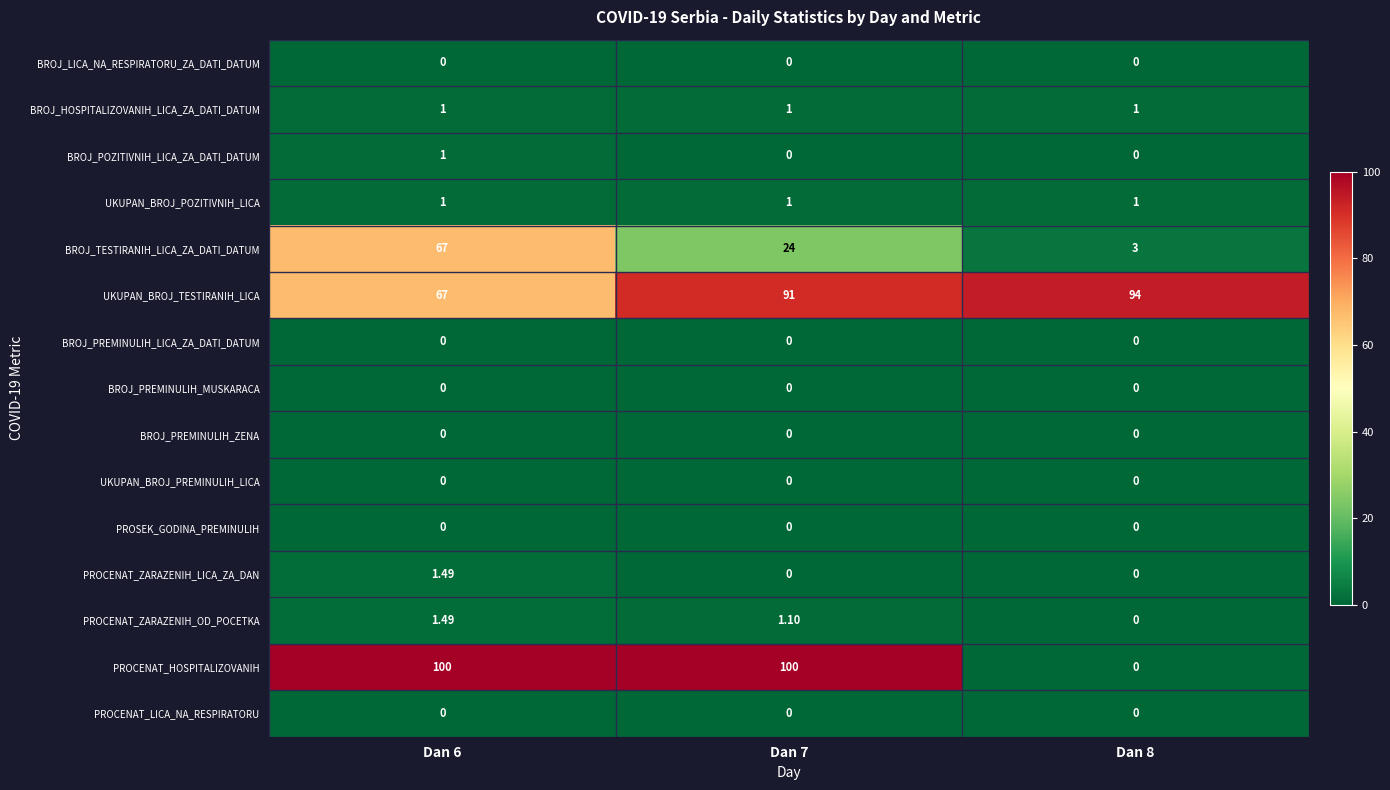

Is the value of BROJ_HOSPITALIZOVANIH_LICA_ZA_DATI_DATUM at Dan 7 greater than the value of BROJ_TESTIRANIH_LICA_ZA_DATI_DATUM at Dan 8?

No